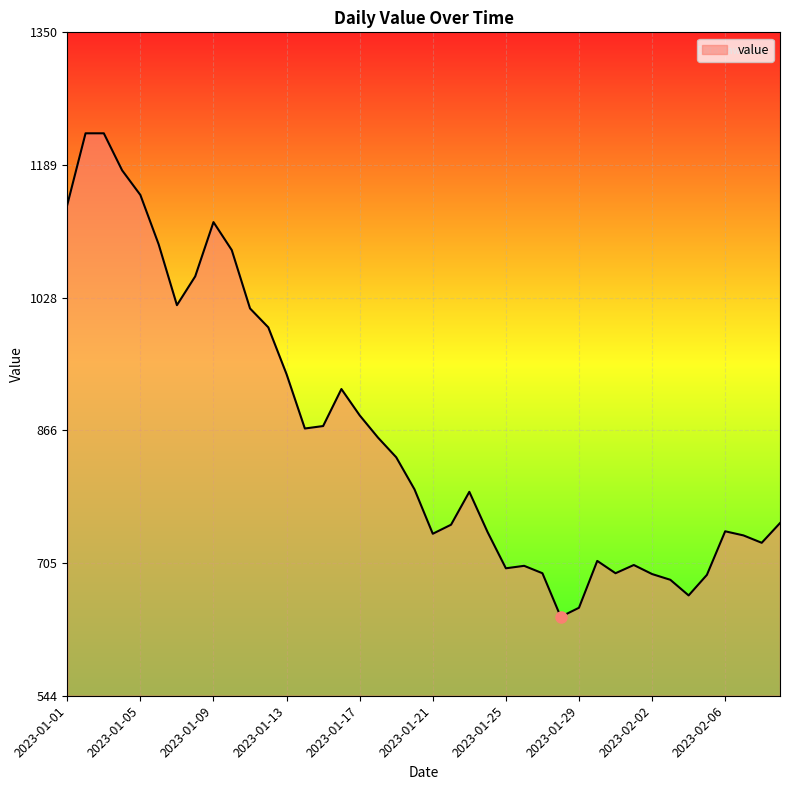

What is the maximum value shown in the chart?

1228